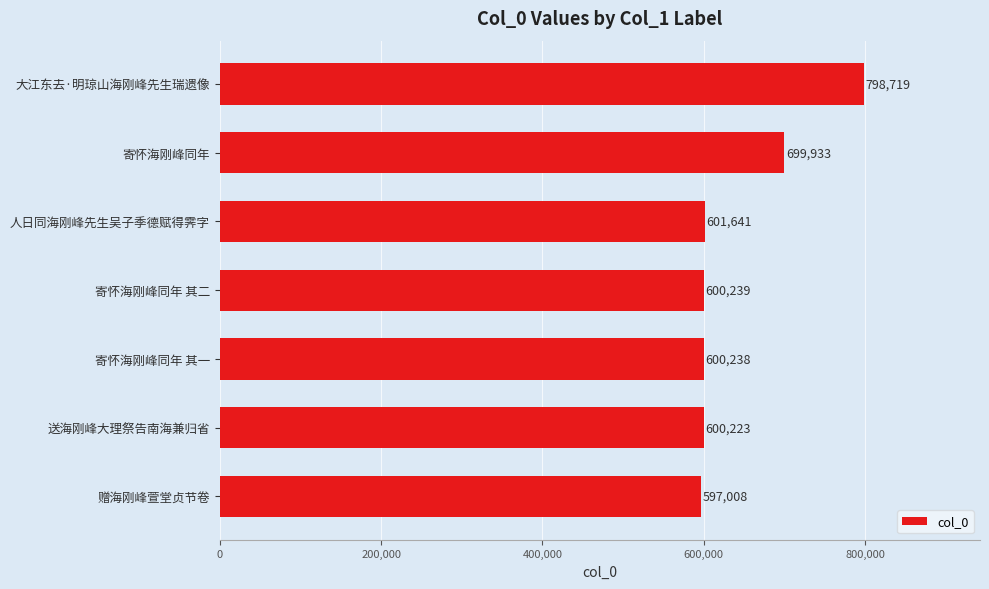

What is the ratio of the value at 寄怀海刚峰同年 其二 to the value at 人日同海刚峰先生吴子季德赋得霁字?

1.0